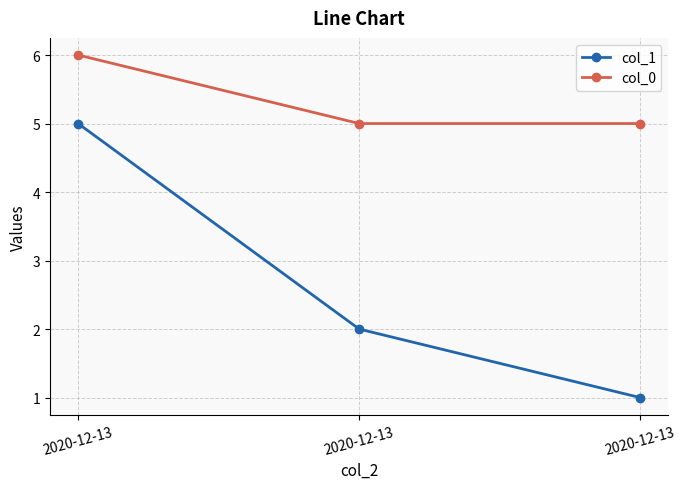

How many lines are shown in the chart?

2